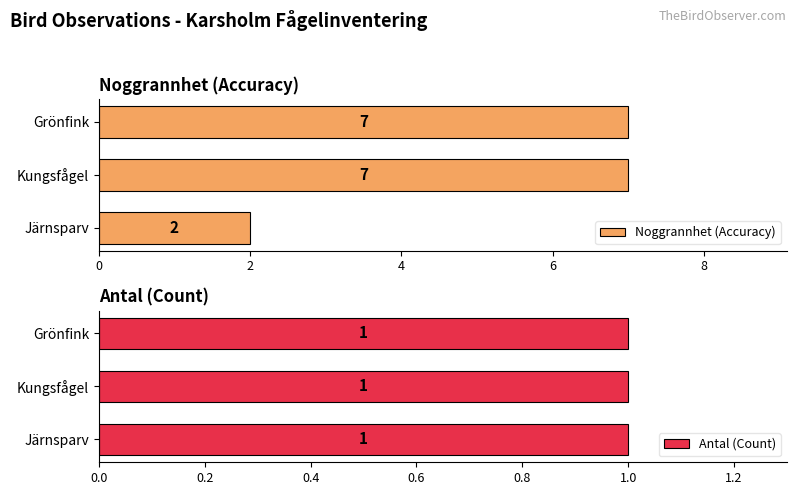

What is the highest value of the Noggrannhet (Accuracy) series?

7